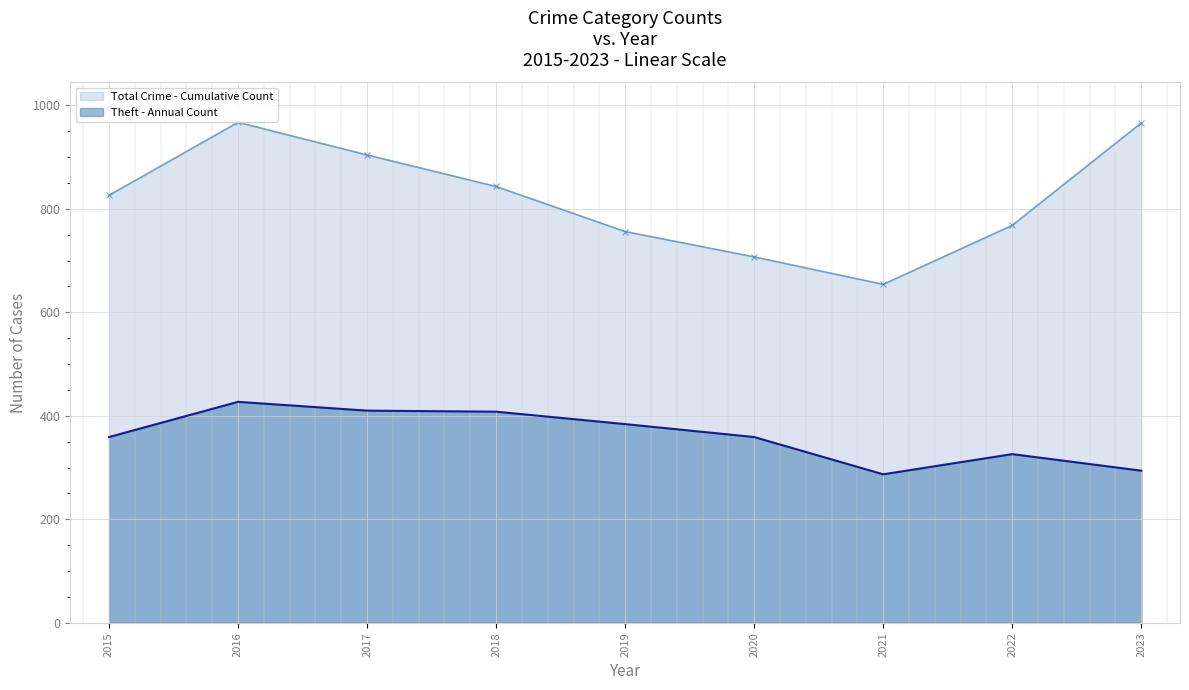

What is the average value of the Total Crime - Cumulative Count series?

821